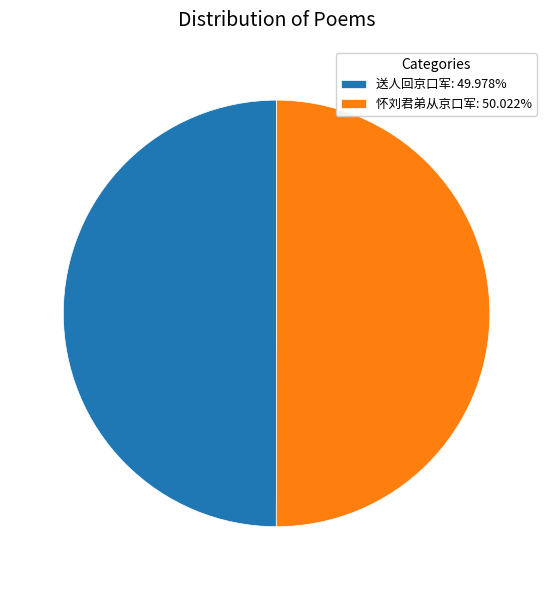

What is the ratio of the value at 送人回京口军: 49.978% to the value at 怀刘君弟从京口军: 50.022%?

1.0